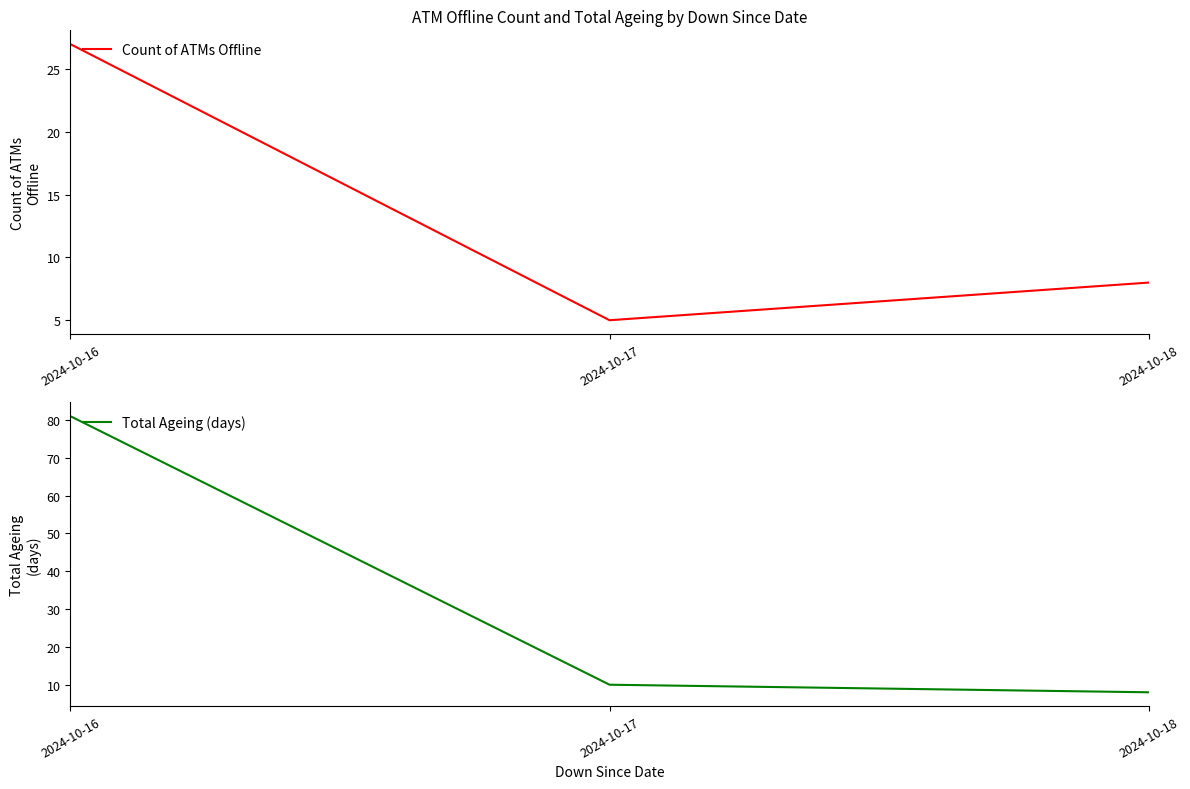

What are all the series names shown in the legend?

Count of ATMs Offline, Total Ageing (days)